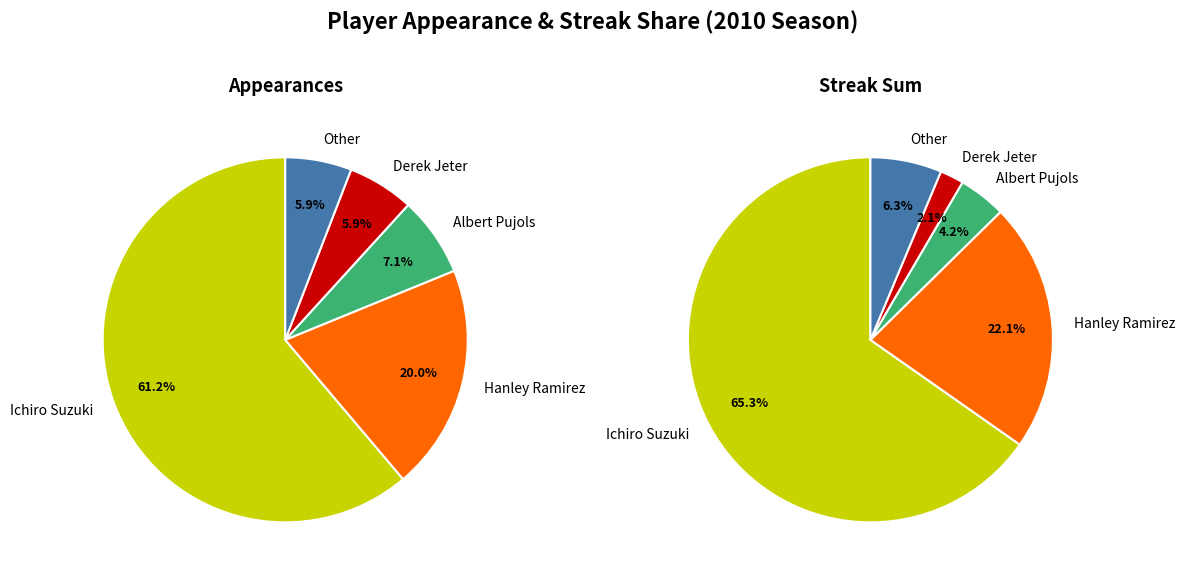

What is the smallest slice in the pie chart?

Derek Jeter